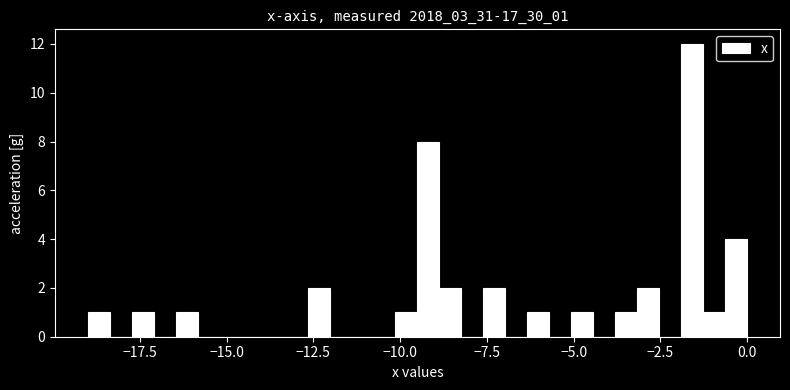

Read against the x-axis, roughly where is the centre of the tallest bar?

-1.5